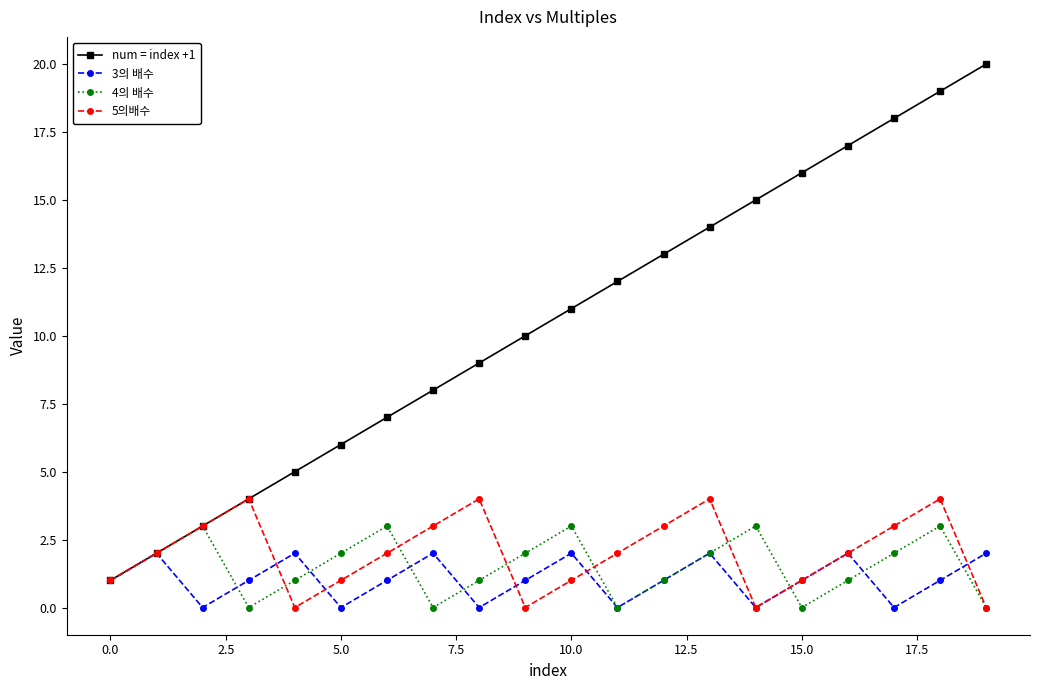

Which series has the largest range (max minus min)?

num = index +1